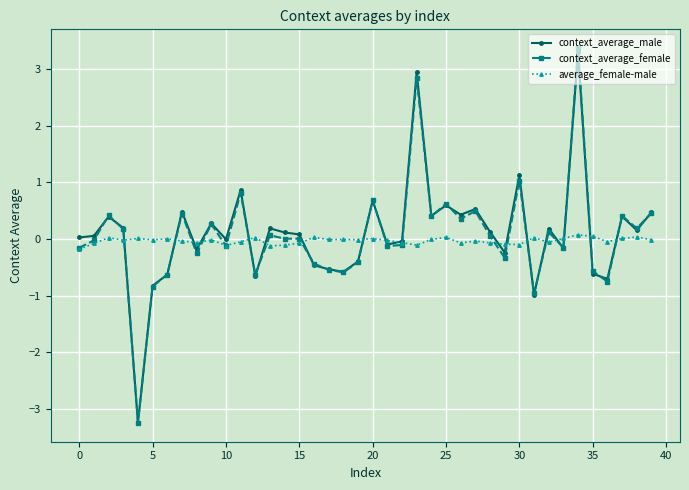

What is the highest value of the average_female-male series?

0.1